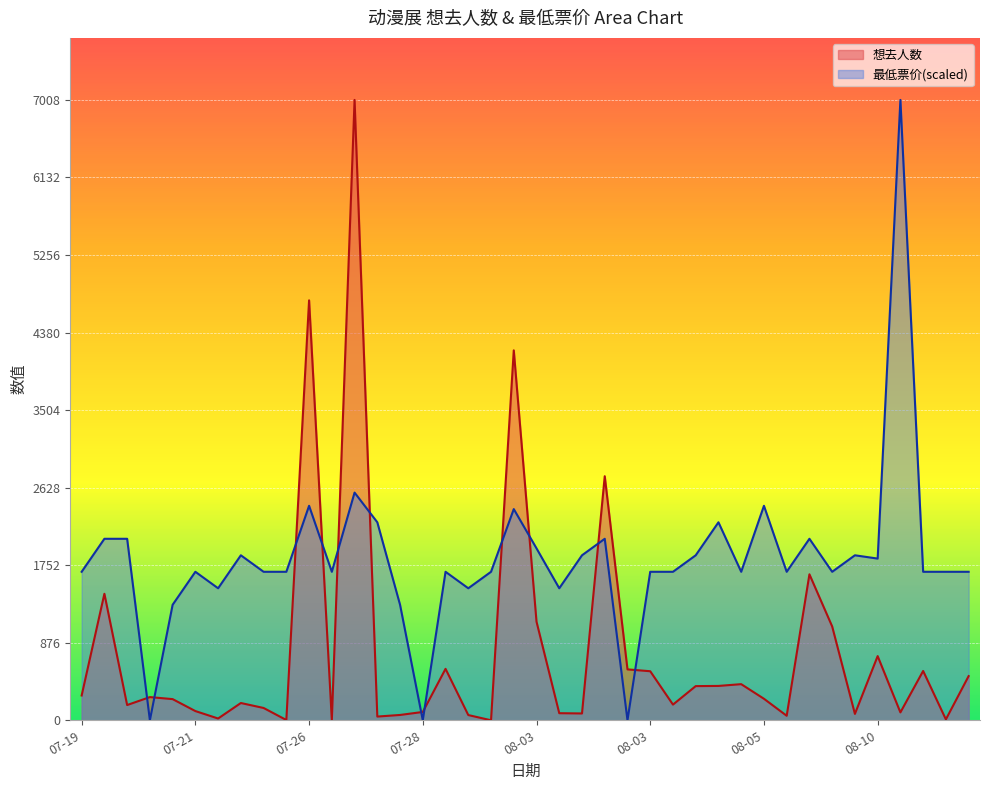

How many interior local peaks does the 想去人数 series have?

12